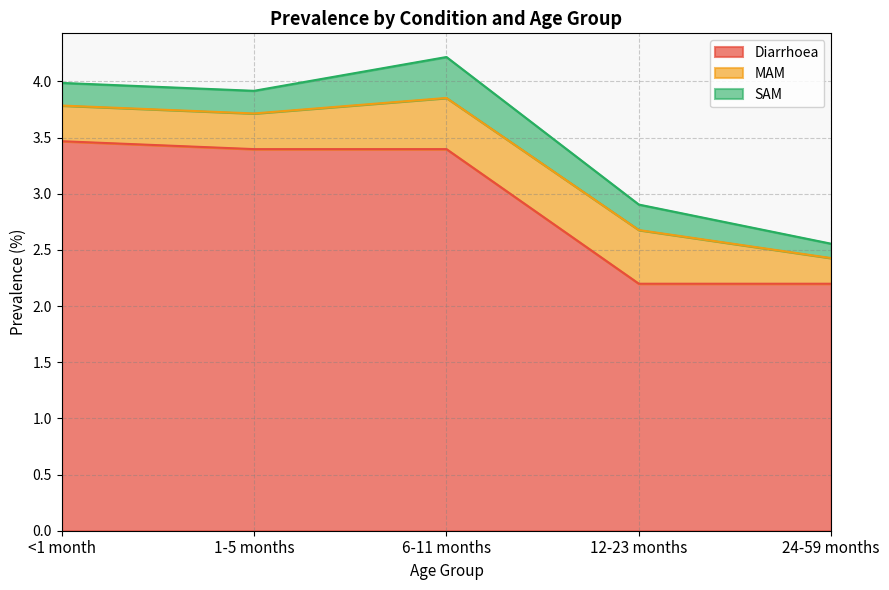

What is the difference between the Diarrhoea values at <1 month and 12-23 months?

1.3